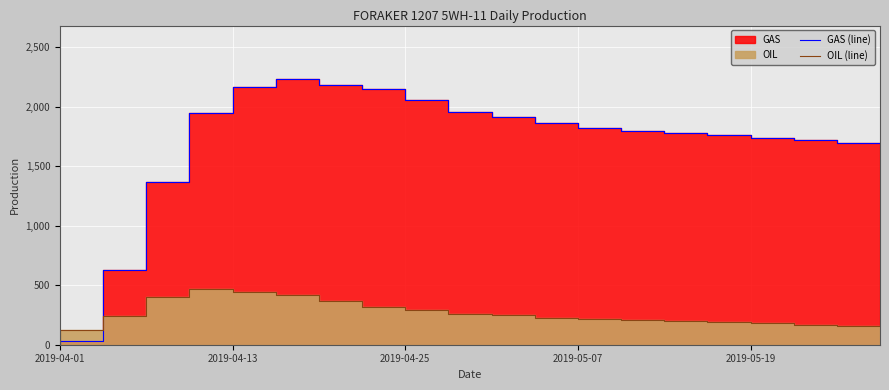

What is the value of the GAS (line) point at the 7th from the left?

2236.0